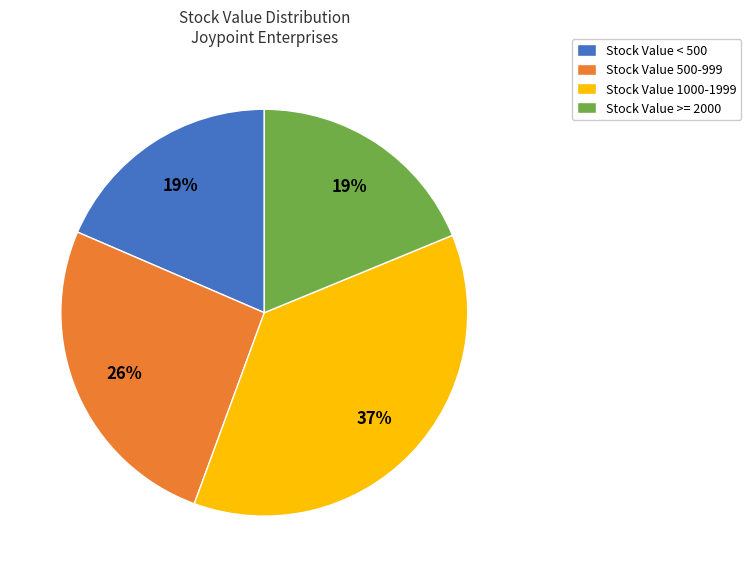

To the nearest percent, what is the difference between the Stock Value >= 2000 and Stock Value 1000-1999 slice percentages?

18%